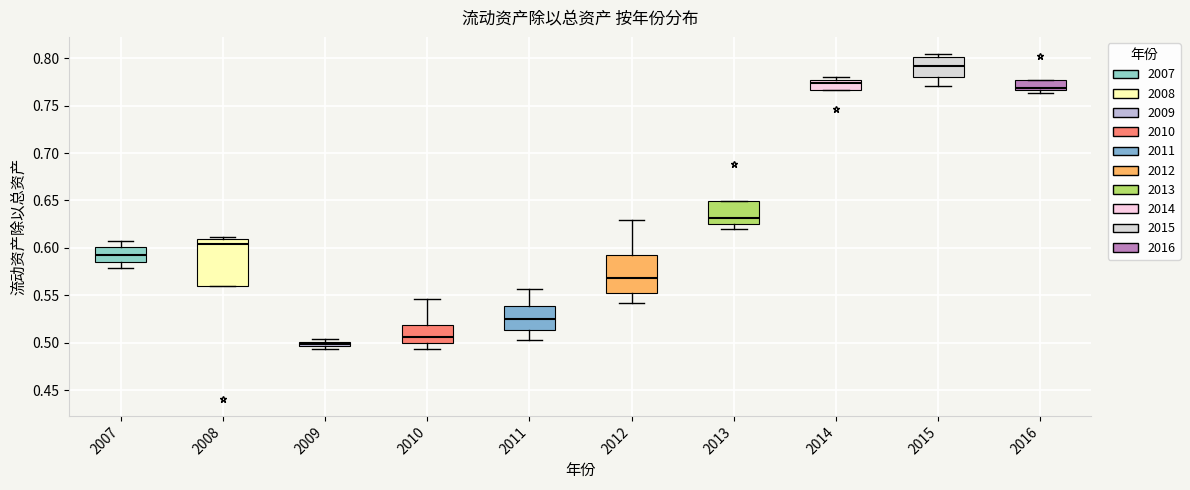

Which box is the tallest, from its lower edge to its upper edge?

2008